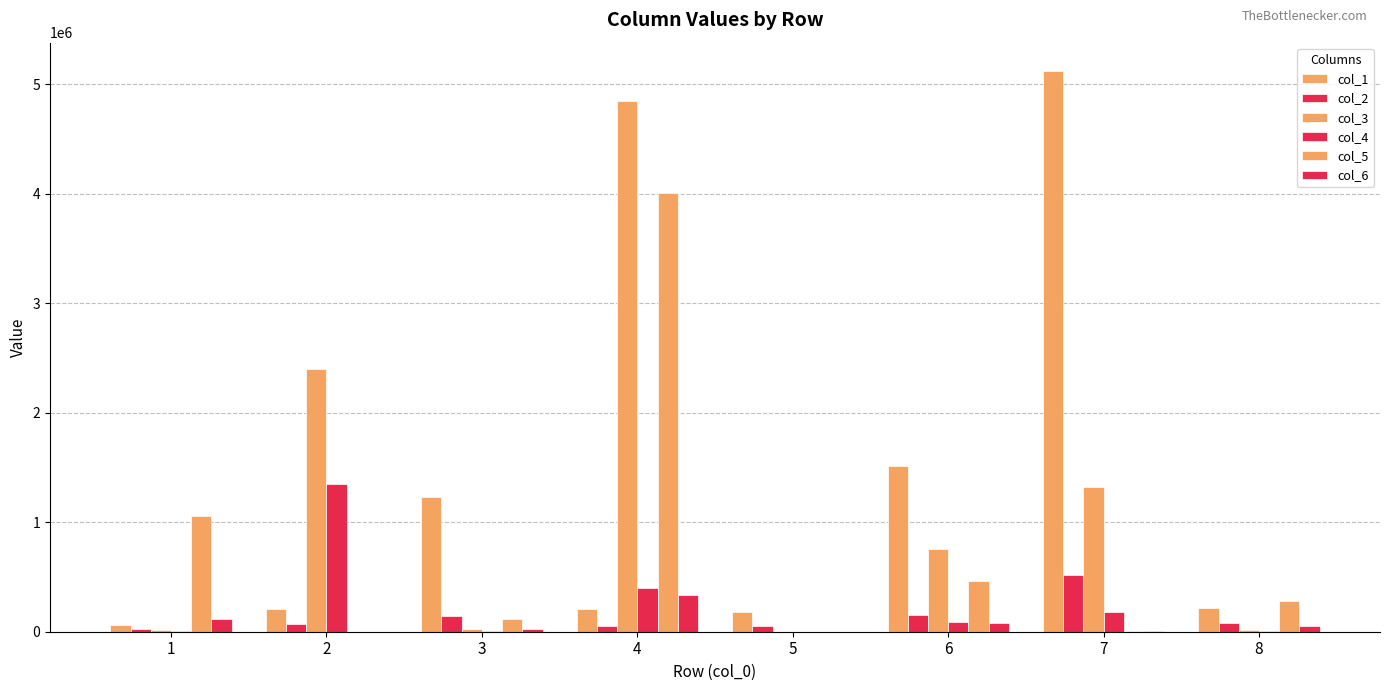

What is the total value across all series at 6?

3049780